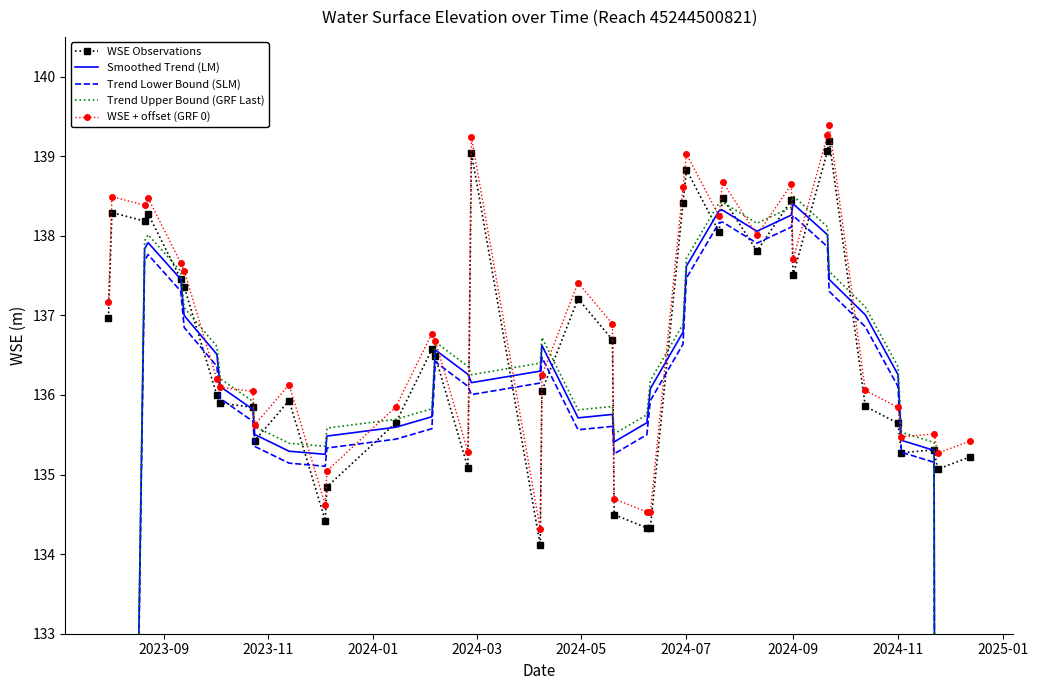

True or false: WSE + offset (GRF 0) and WSE Observations intersect in this chart.

False